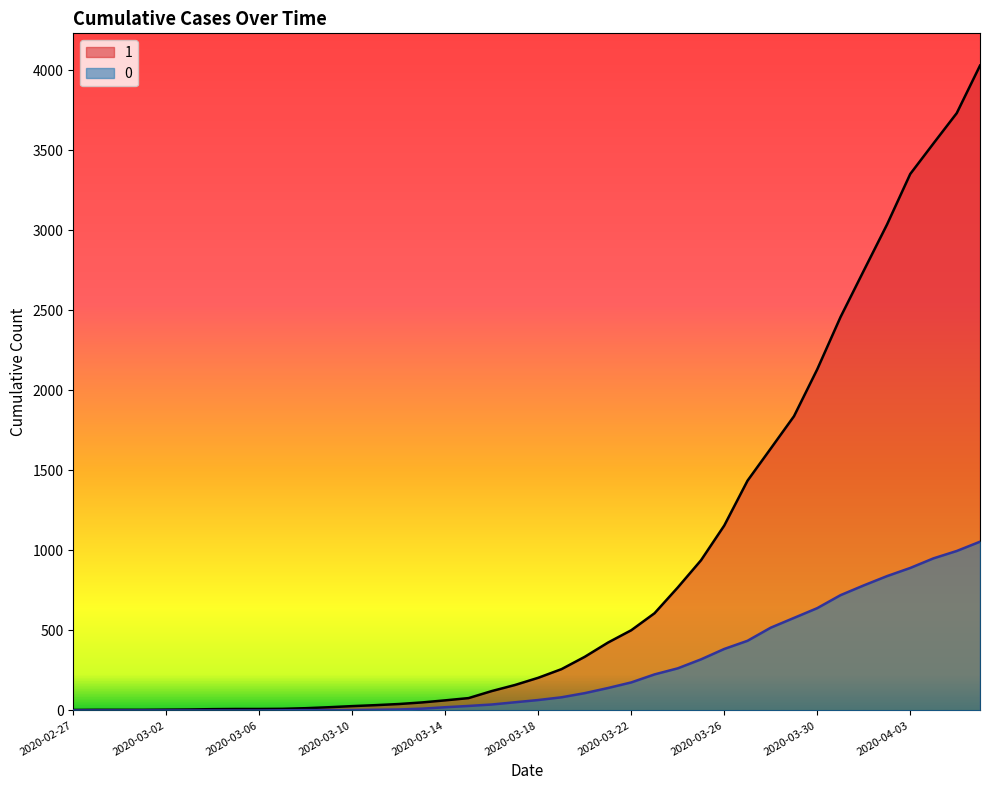

How many lines are shown in the chart?

2